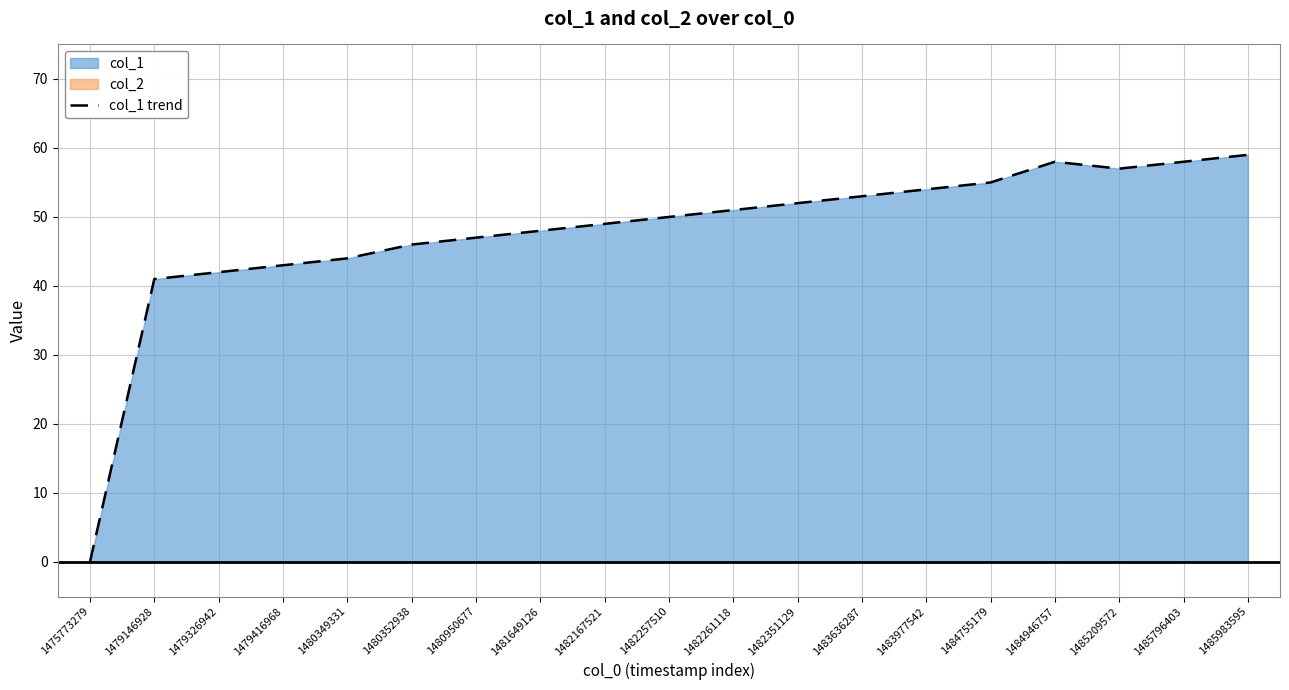

Does the chart display data point markers on the line(s)?

No